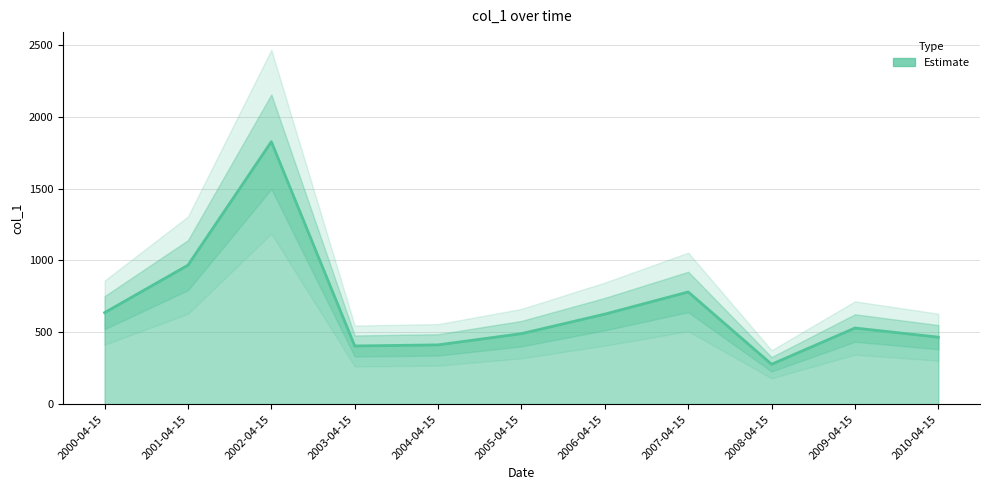

At which category does the chart reach its peak across all series?

2002-04-15